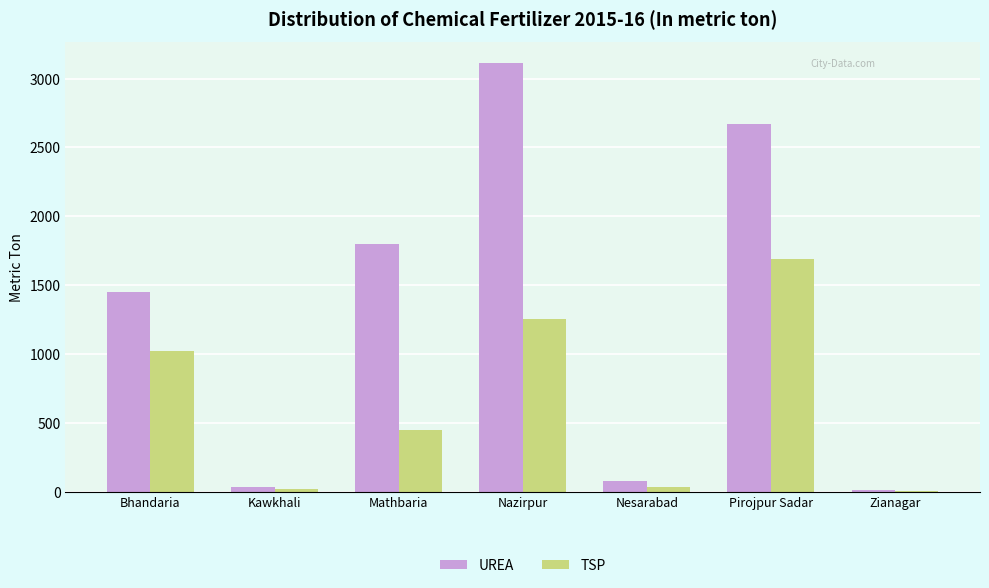

Where is UREA nearest to the value 1563?

Bhandaria